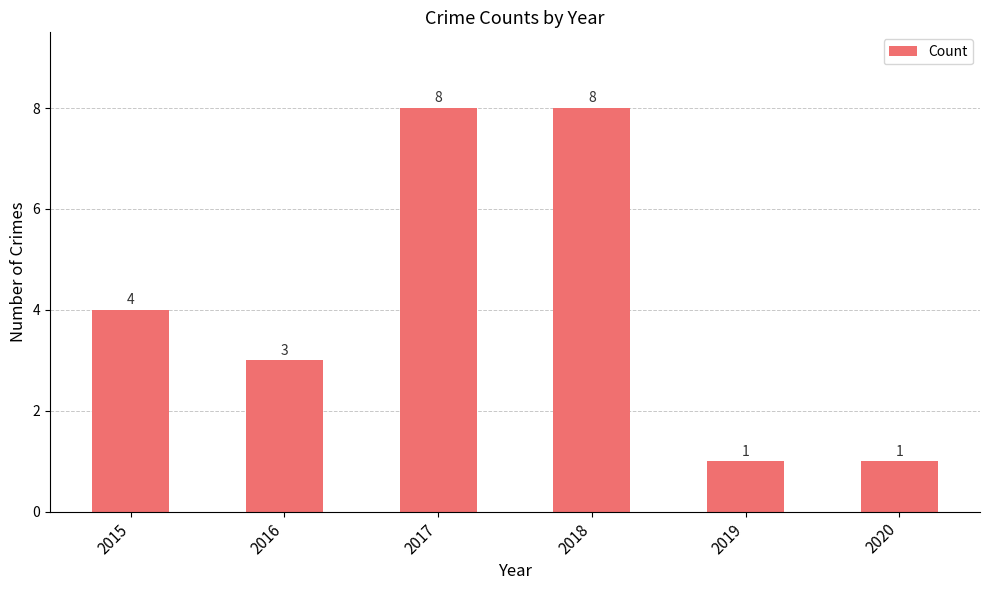

True or false: the data shows 8 at 2018.

True